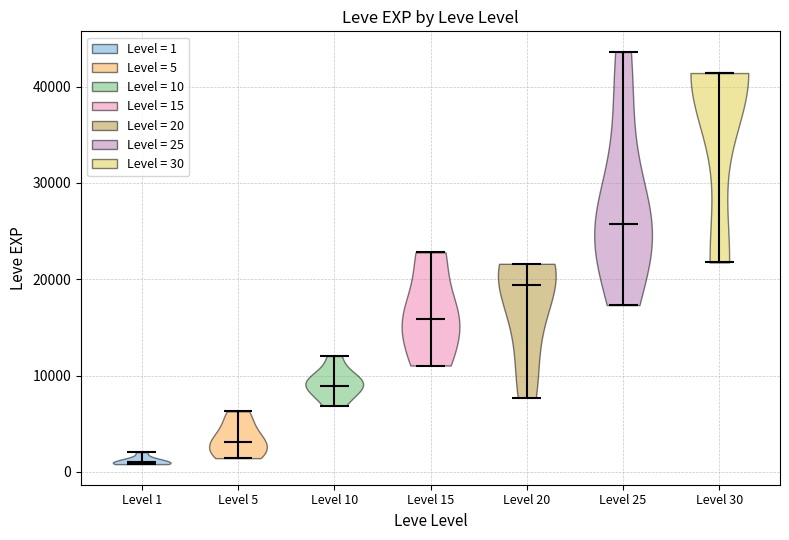

What is the highest point the violin for Level 5 reaches on the y-axis? The values are not printed on the chart, so give them approximately, as read against the axis.

6000